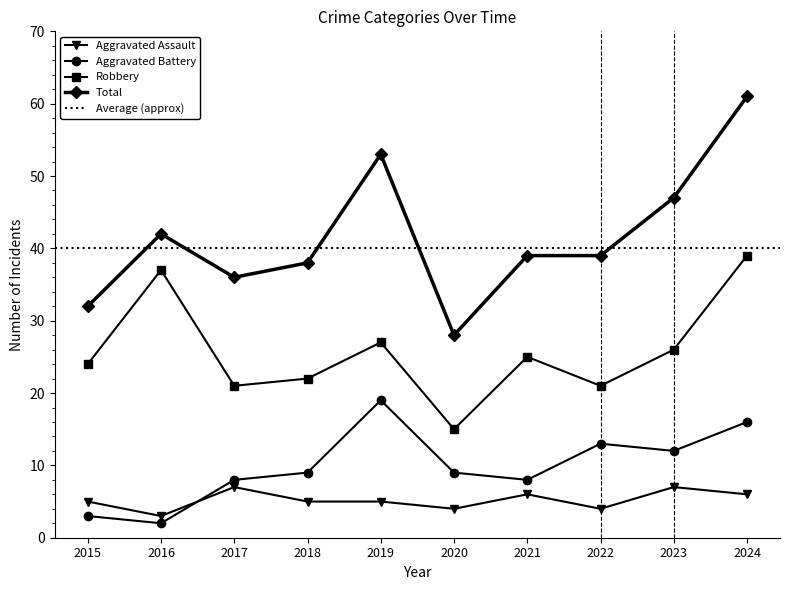

Reading right to left, transcribe all the data shown in this chart.

Aggravated Assault: 6	7	4	6	4	5	5	7	3	5
Aggravated Battery: 16	12	13	8	9	19	9	8	2	3
Robbery: 39	26	21	25	15	27	22	21	37	24
Total: 61	47	39	39	28	53	38	36	42	32